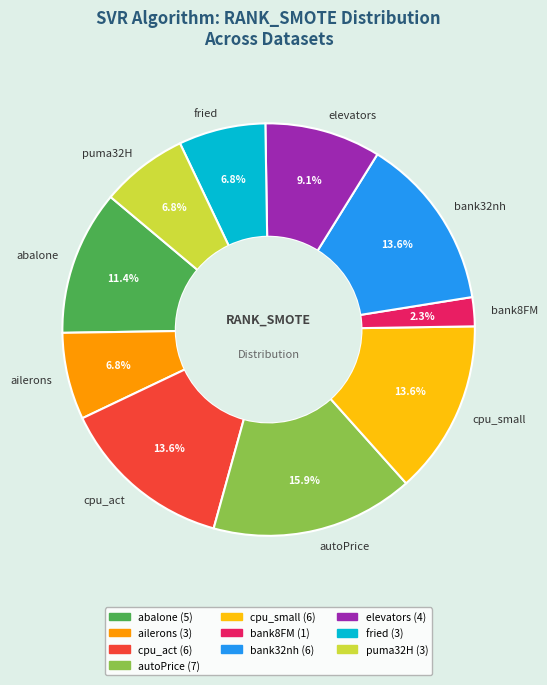

To the nearest percent, what is the difference between the largest and smallest slice percentages?

14%